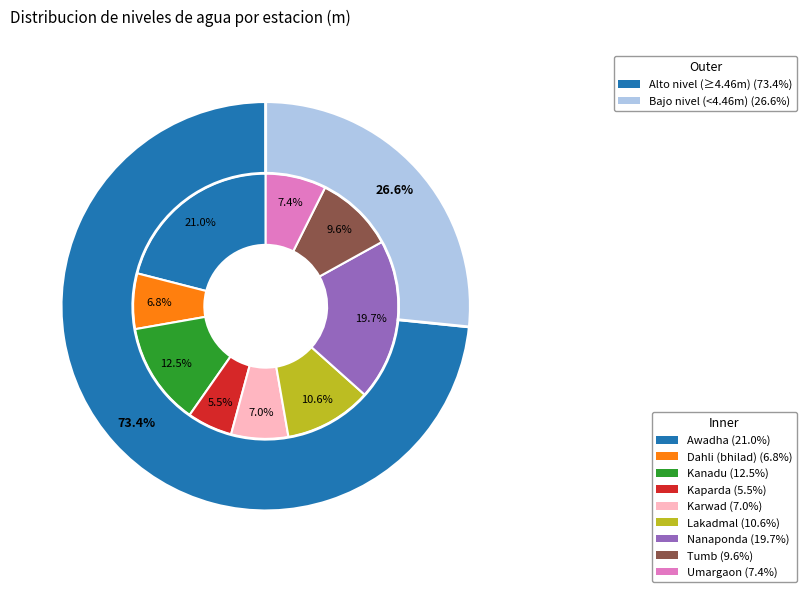

To the nearest percent, what is the average slice percentage?

11%